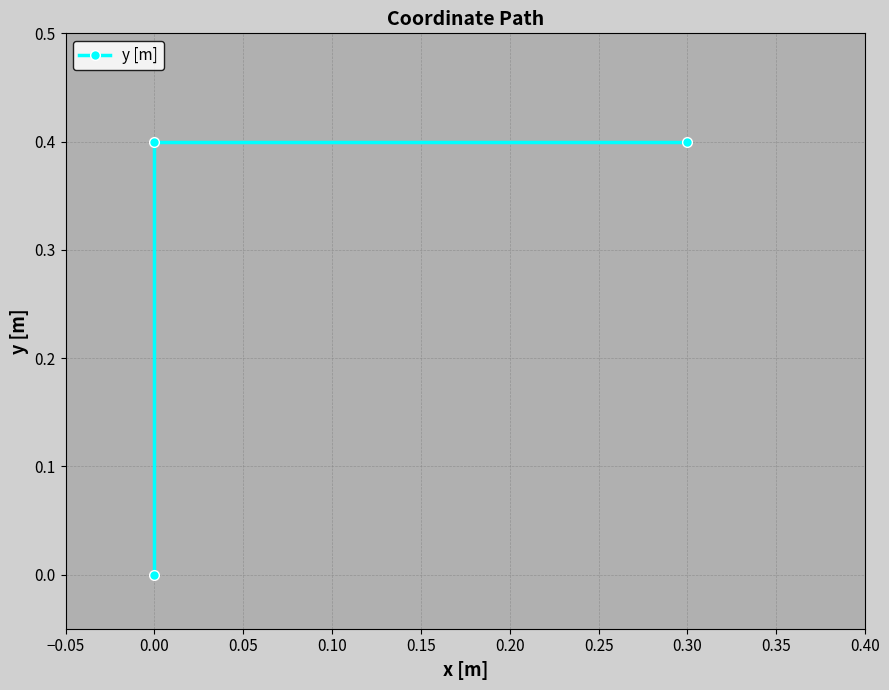

What is the sum of all values?

0.8